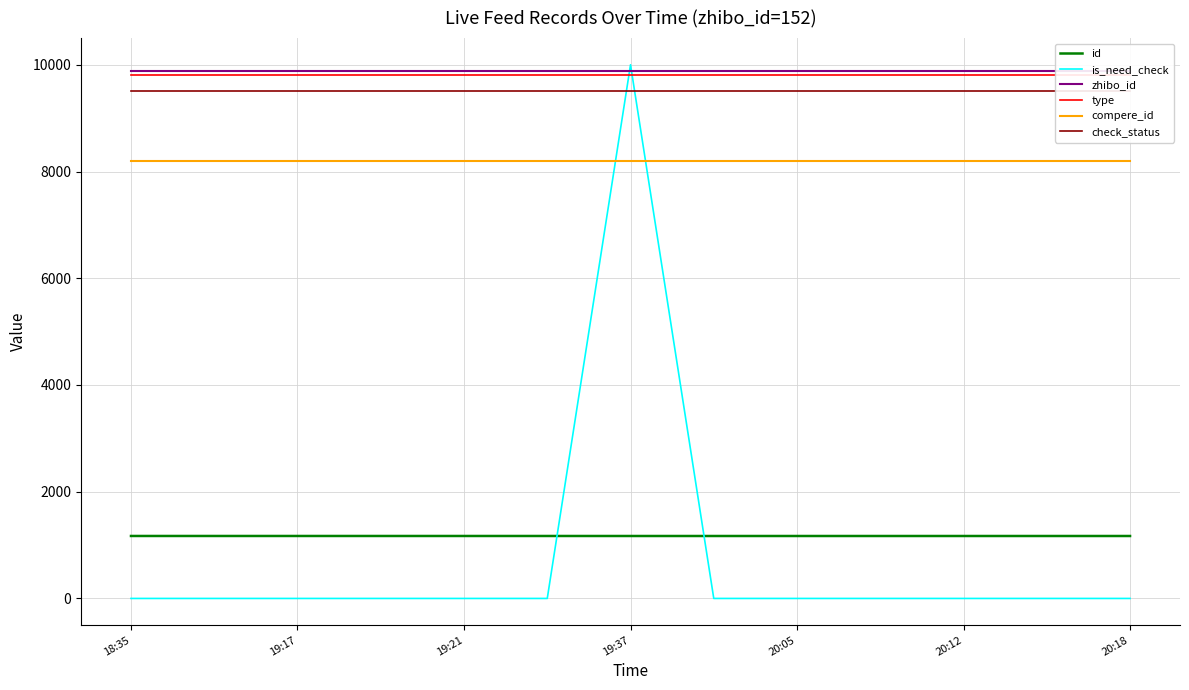

Reading left to right, what are all the values shown in this chart?

id: 1170.5	1170.5	1170.5	1170.4	1170.4	1170.4	1170.1	1170.1	1170.1	1170.1	1170.1	1170.1	1170.1
is_need_check: 0.0	0.0	0.0	0.0	0.0	0.0	10000.0	0.0	0.0	0.0	0.0	0.0	0.0
zhibo_id: 9880.0	9880.0	9880.0	9880.0	9880.0	9880.0	9880.0	9880.0	9880.0	9880.0	9880.0	9880.0	9880.0
type: 9800.0	9800.0	9800.0	9800.0	9800.0	9800.0	9800.0	9800.0	9800.0	9800.0	9800.0	9800.0	9800.0
compere_id: 8200.0	8200.0	8200.0	8200.0	8200.0	8200.0	8200.0	8200.0	8200.0	8200.0	8200.0	8200.0	8200.0
check_status: 9500.0	9500.0	9500.0	9500.0	9500.0	9500.0	9500.0	9500.0	9500.0	9500.0	9500.0	9500.0	9500.0